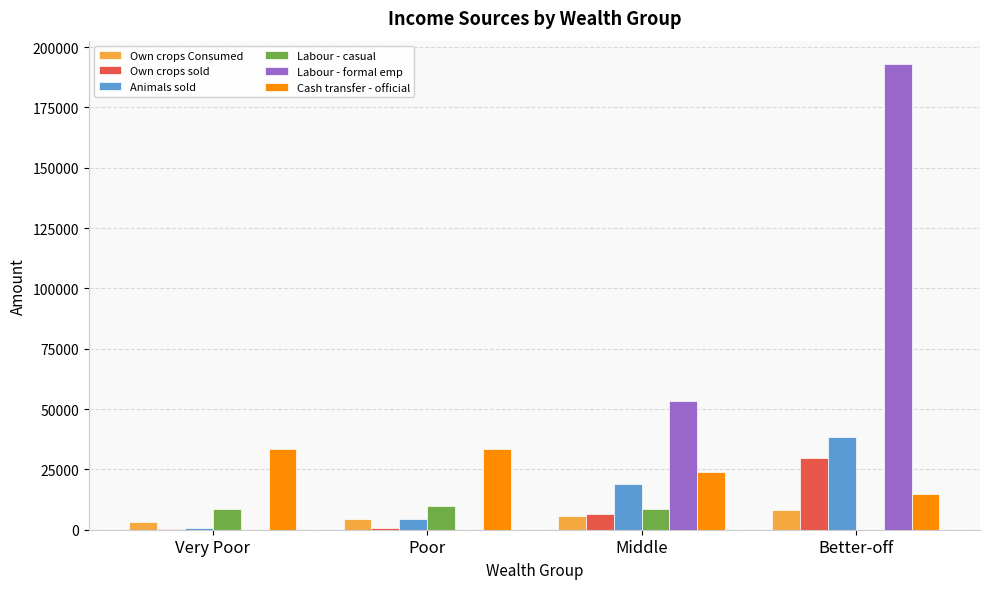

At which category is the sum across all series the highest?

Better-off